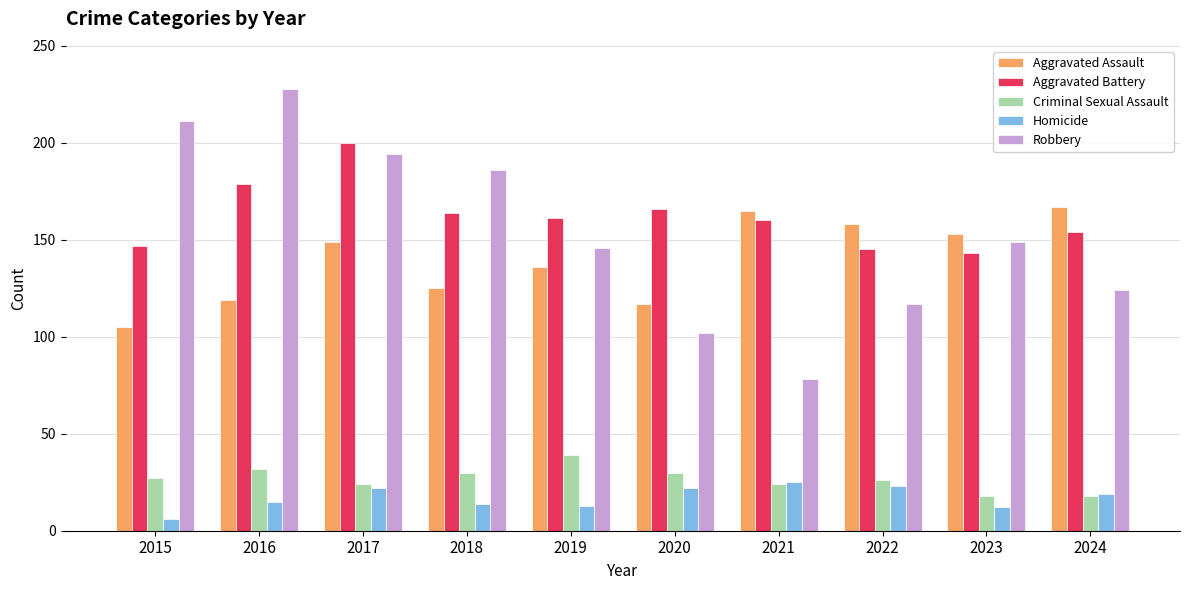

What is the total value across all series at 2023?

475